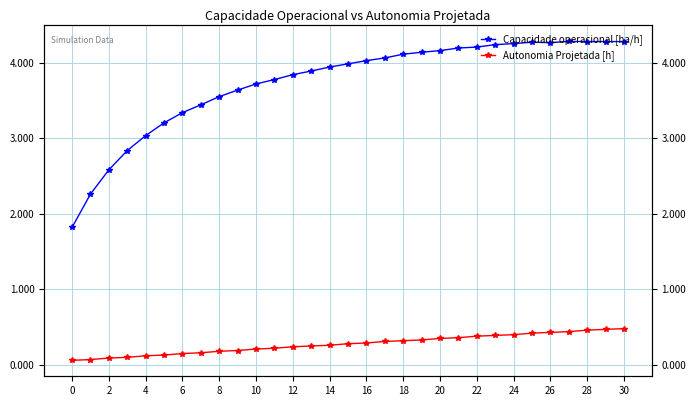

What is the highest value of the Autonomia Projetada [h] series?

0.5